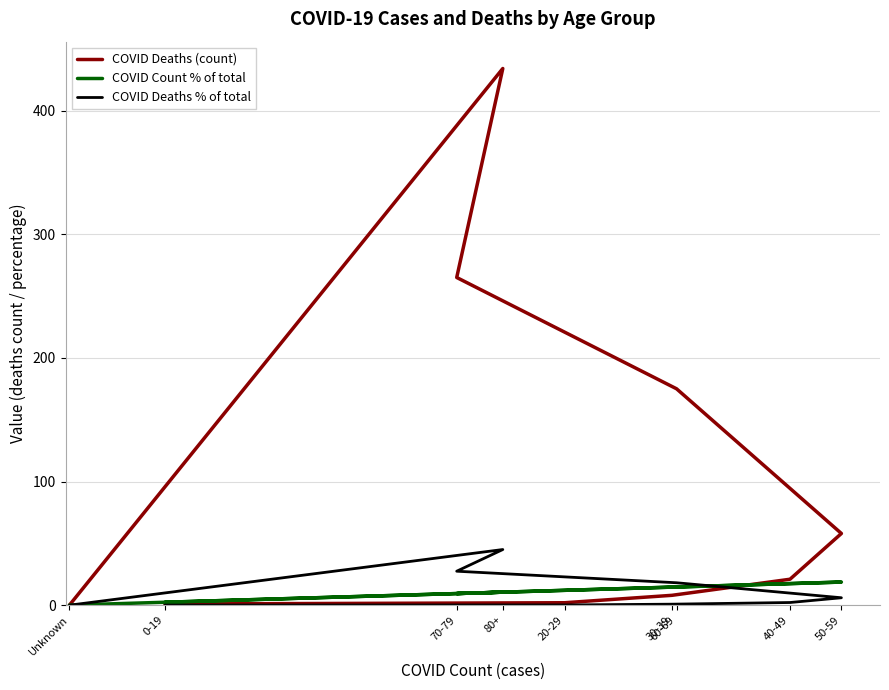

Is this an area chart (filled region under the line)?

No